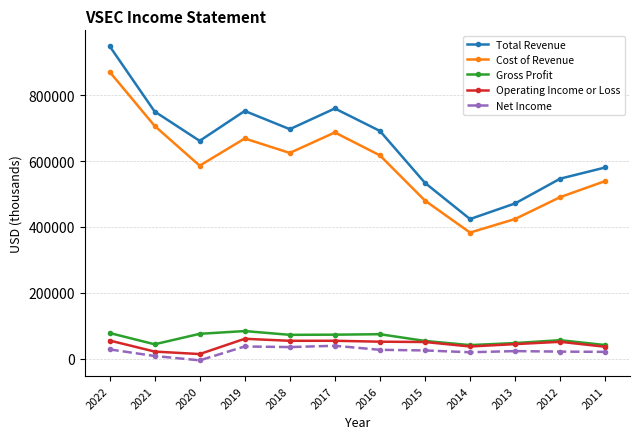

True or false: Total Revenue and Operating Income or Loss intersect in this chart.

False